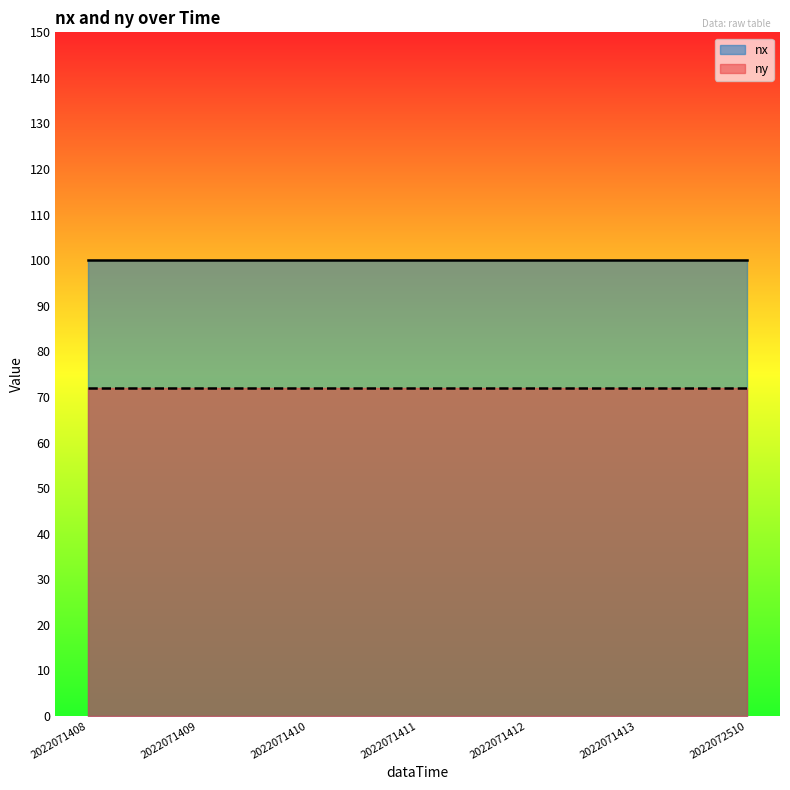

What are all the series names shown in the legend?

nx, ny